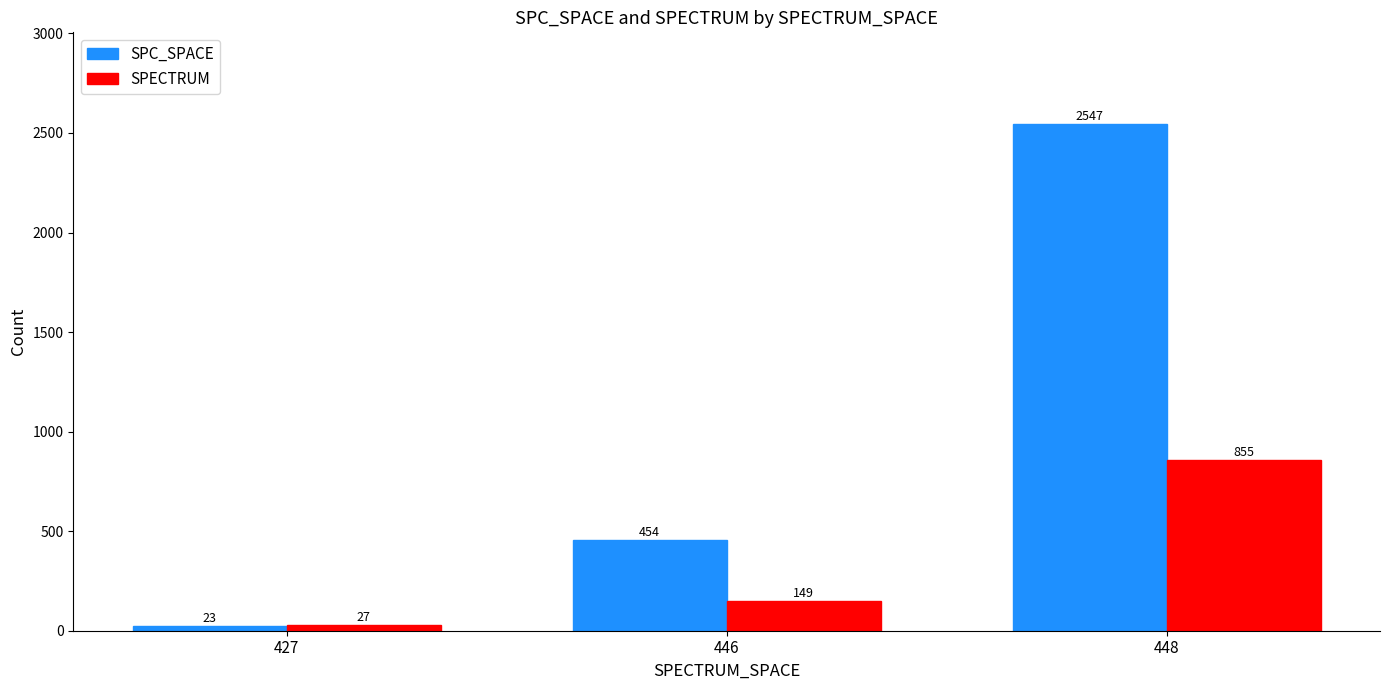

What is the total value across all series at 446?

603